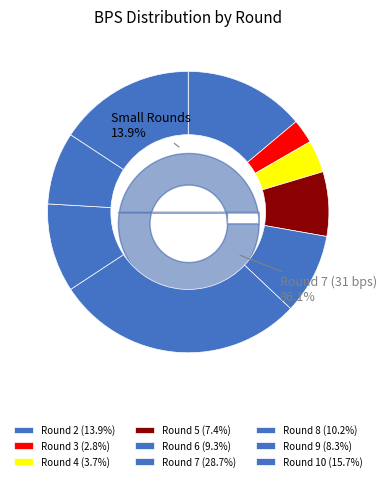

How much of the chart is everything except Round 3?

97.2%